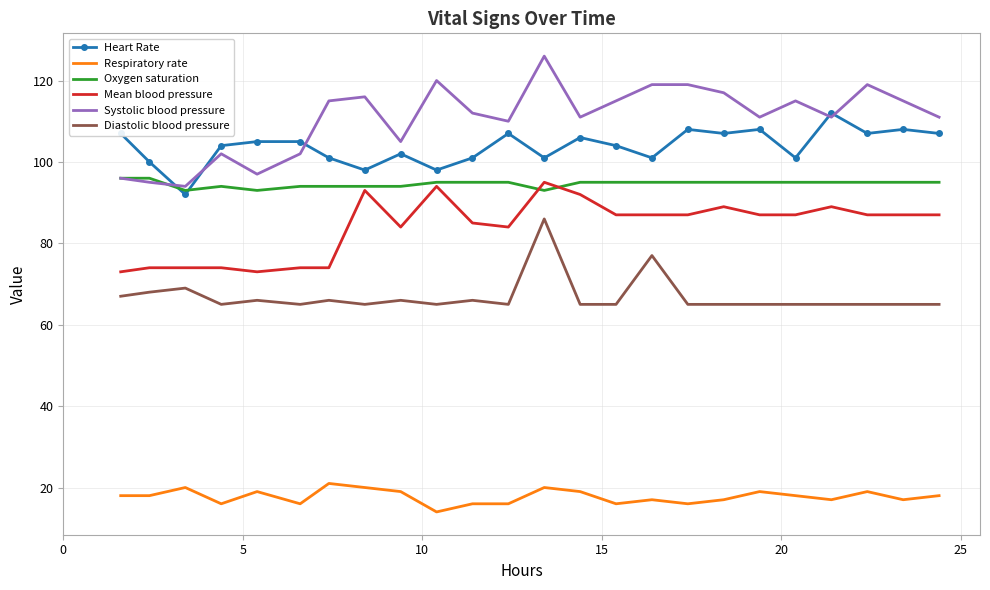

What is the maximum value shown in the chart?

126